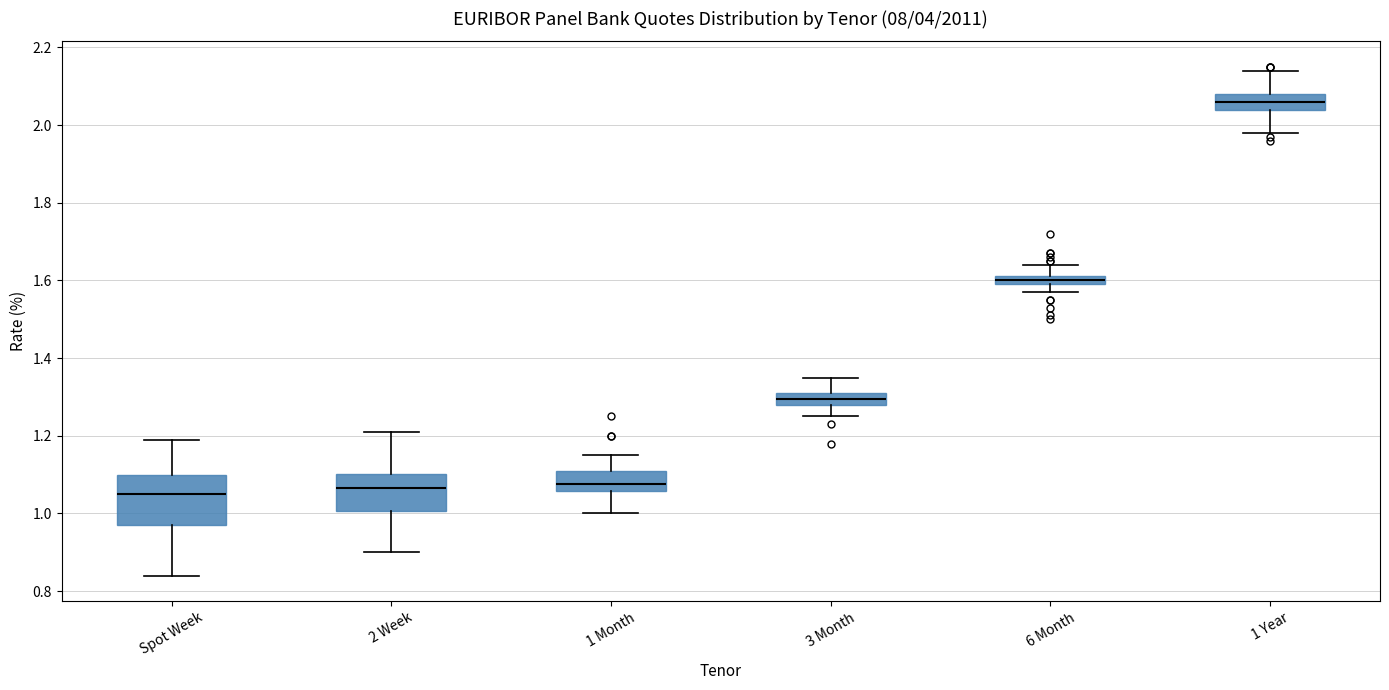

Where does the upper whisker of the box for 2 Week end on the y-axis? The values are not printed on the chart, so give them approximately, as read against the axis.

1.22